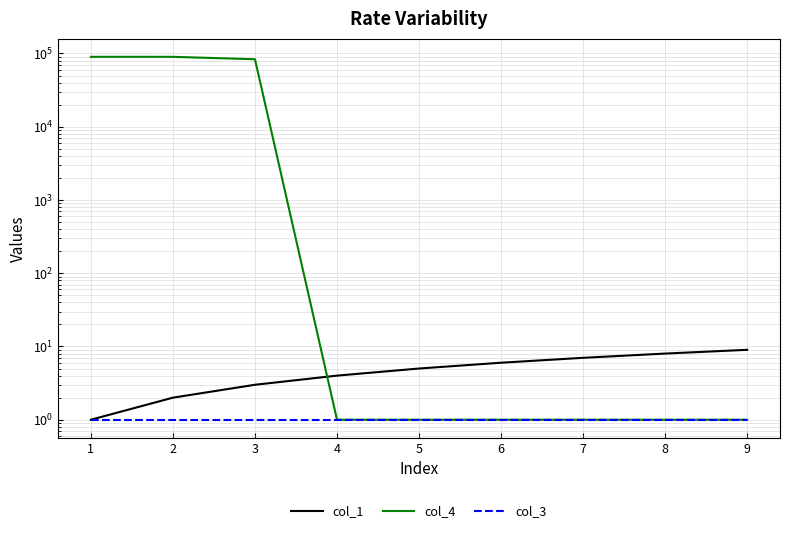

Is it true that col_3 equals 1 at 9?

True